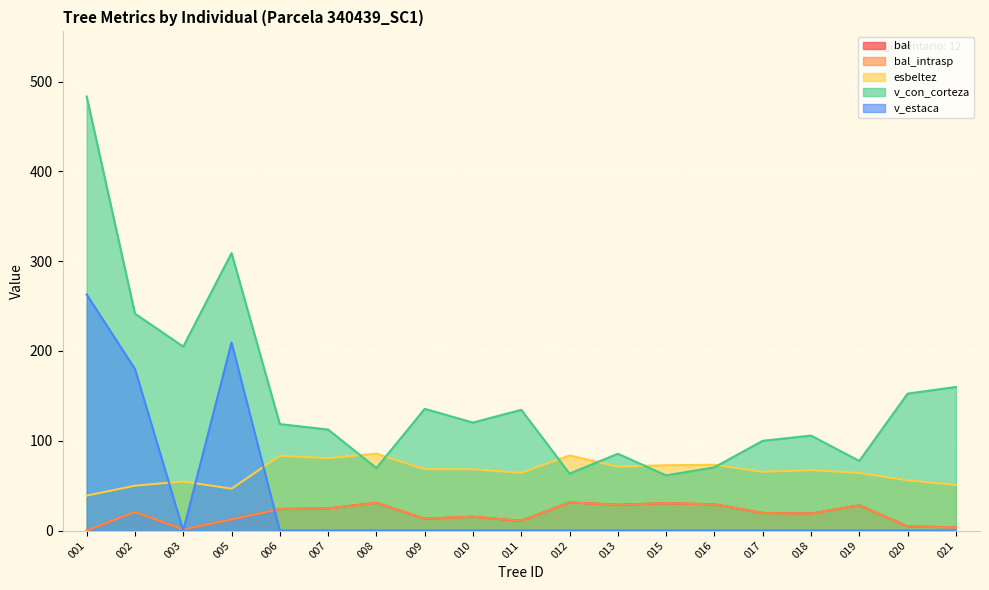

What is the total value across all series at 005?

590.0